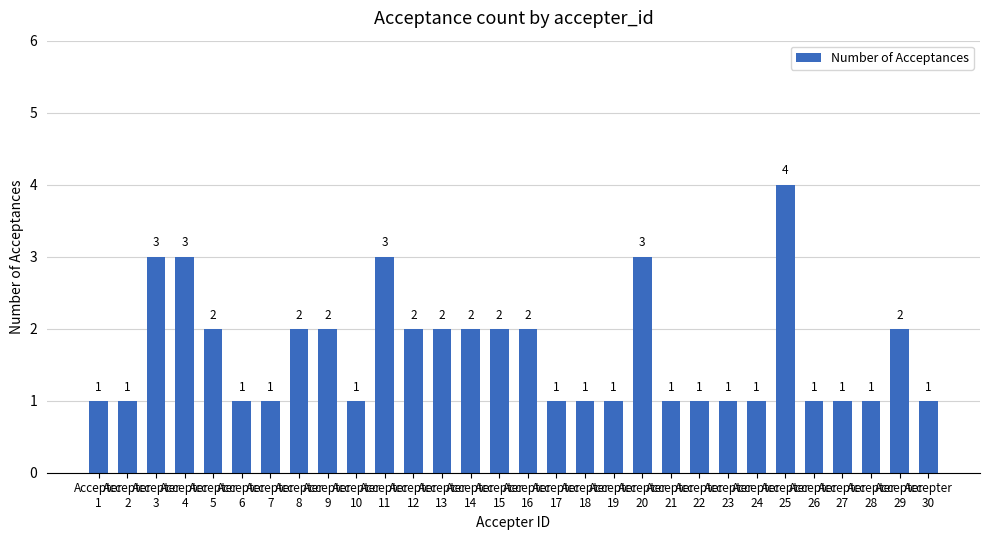

Reading left to right, list all the values displayed in this chart.

1	1	3	3	2	1	1	2	2	1	3	2	2	2	2	2	1	1	1	3	1	1	1	1	4	1	1	1	2	1